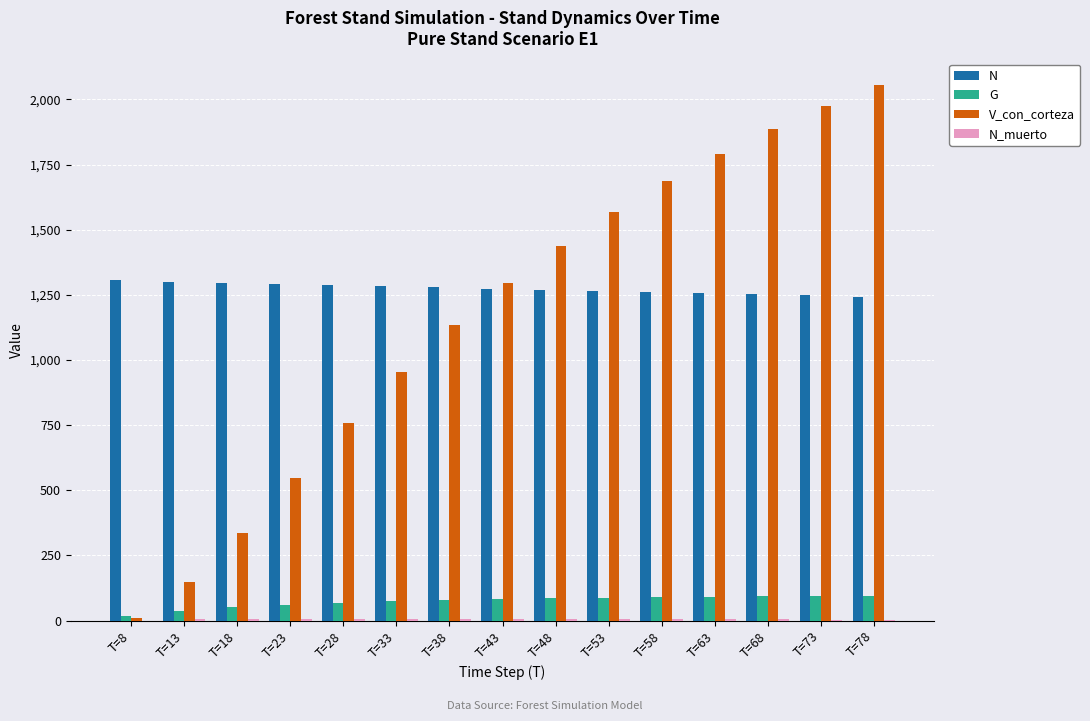

What is the highest value of the V_con_corteza series?

2053.3